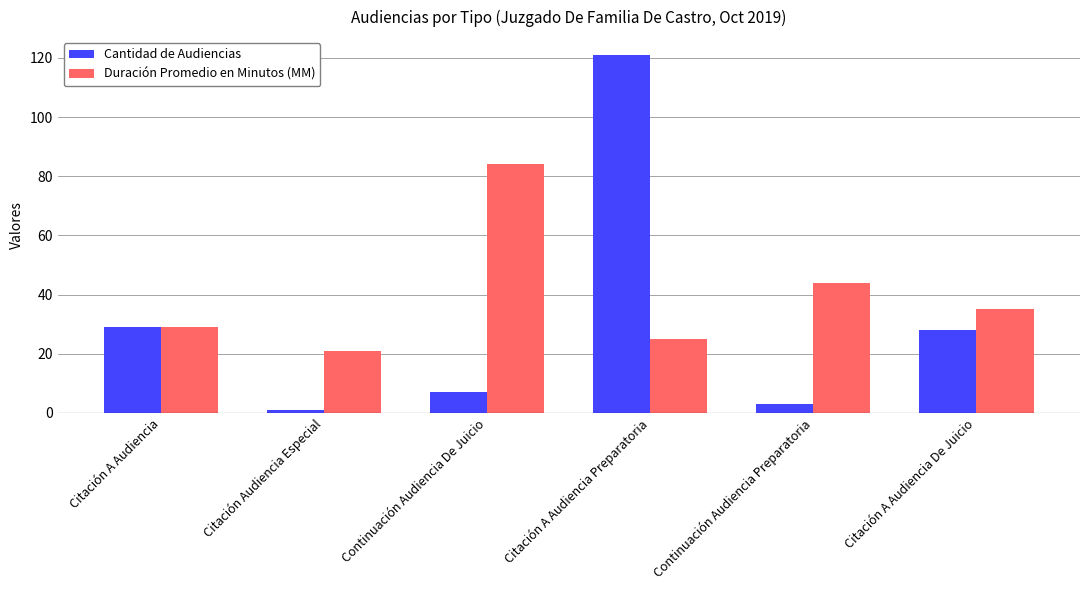

Reading right to left, transcribe all the data shown in this chart.

Cantidad de Audiencias: 28	3	121	7	1	29
Duración Promedio en Minutos (MM): 35	44	25	84	21	29